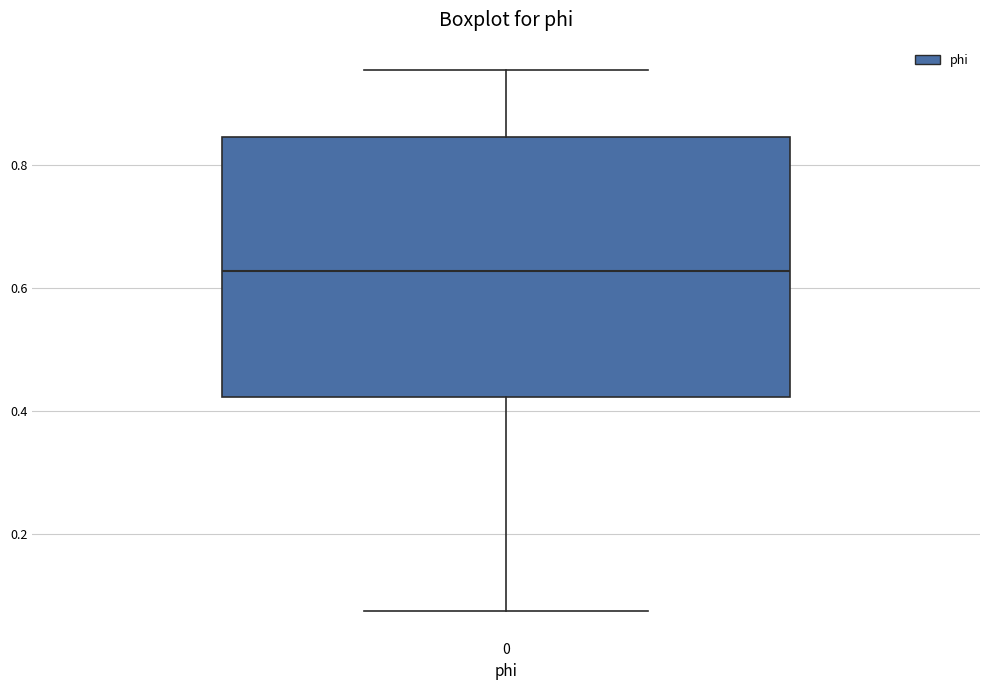

Read this box plot against the y-axis: the position of the median line, the range covered by the box, and the ends of both whiskers. The values are not printed on the chart, so give them approximately, as read against the axis.

median 0.62, box 0.42 to 0.84, whiskers 0.08 to 0.96